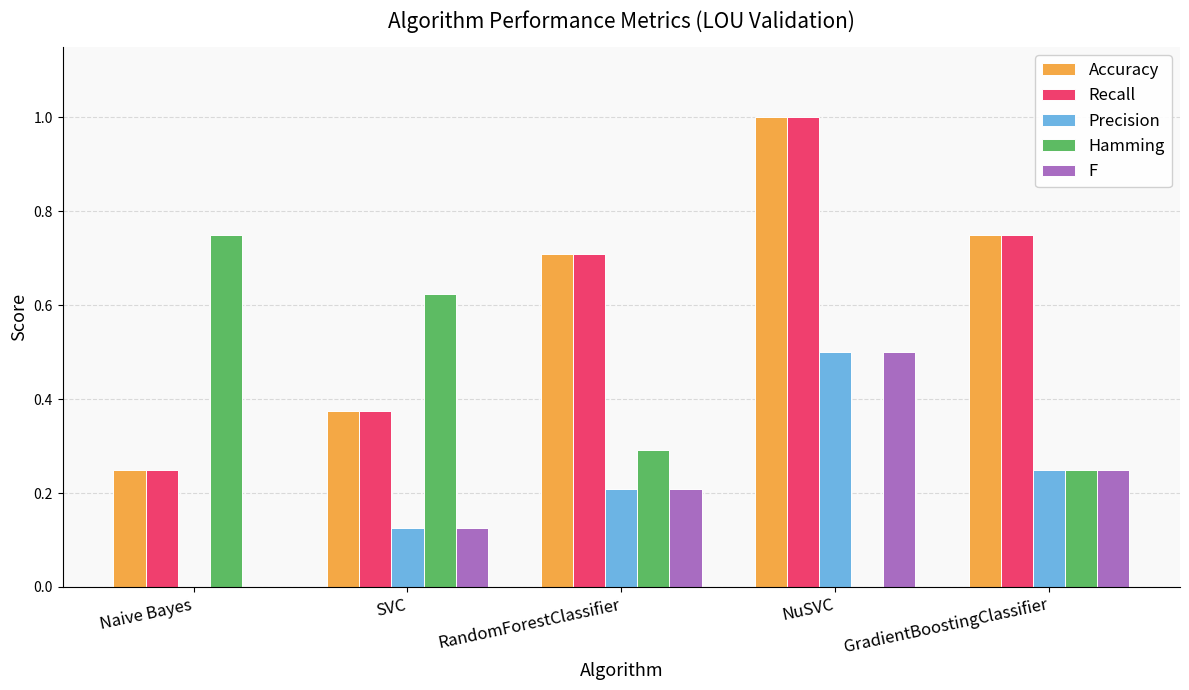

Is the value of Accuracy at NuSVC greater than the value of F at RandomForestClassifier?

Yes